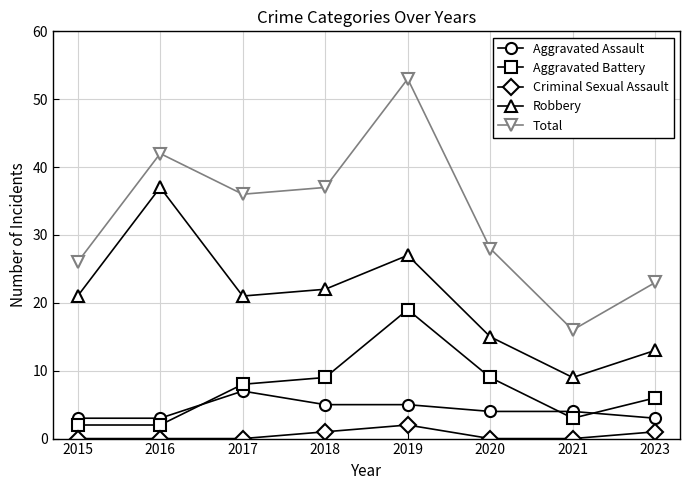

At which category is the sum across all series the highest?

2019